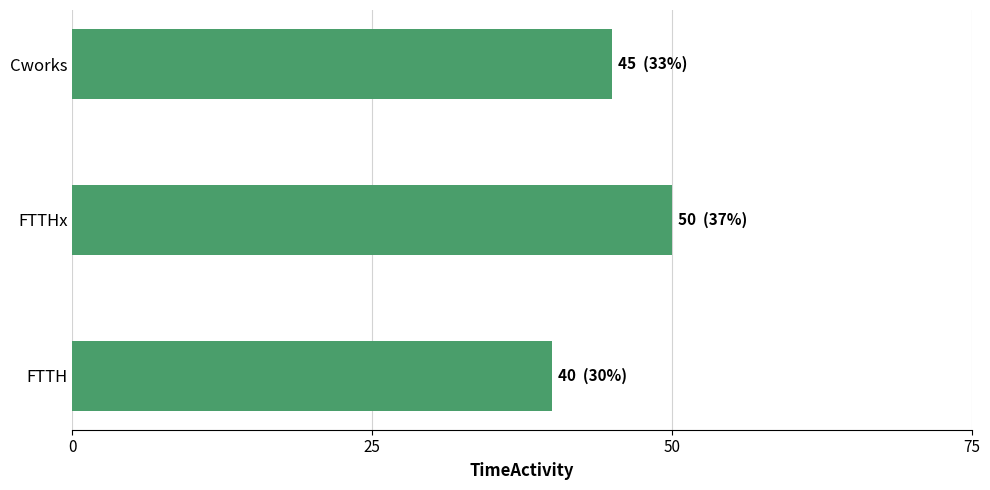

Approximately how many times larger is the value at FTTH compared to FTTHx?

0.8